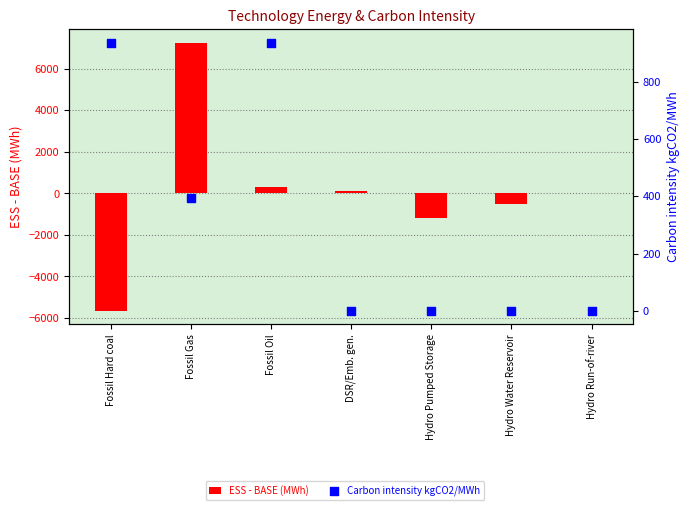

Which series reaches the maximum Y coordinate?

ESS - BASE (MWh)